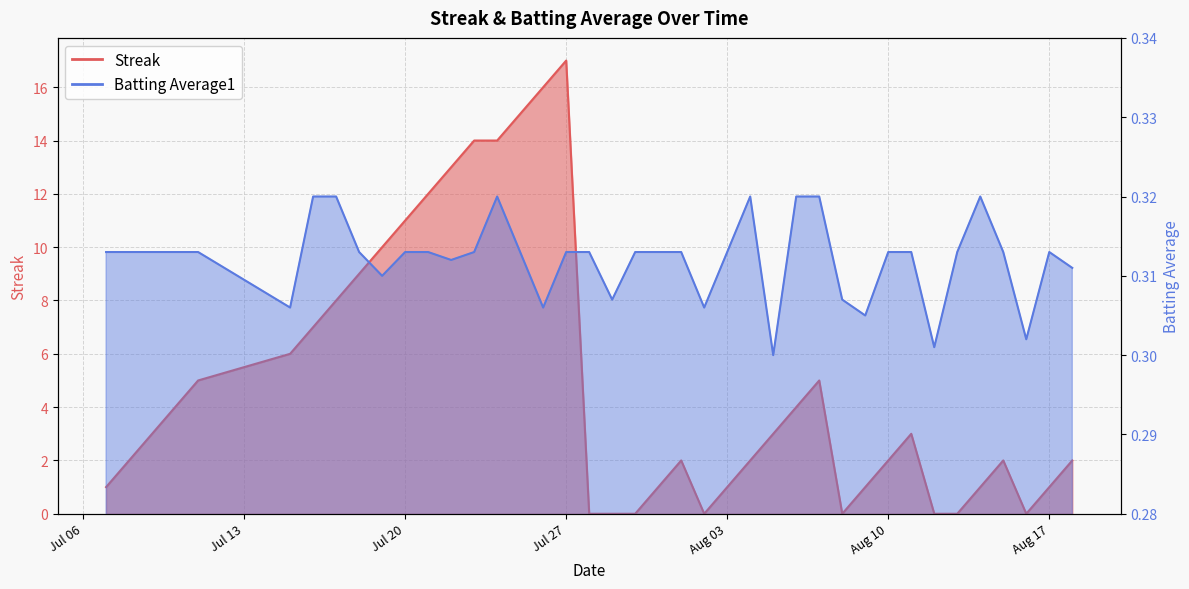

How many data points in Streak are above 3?

17